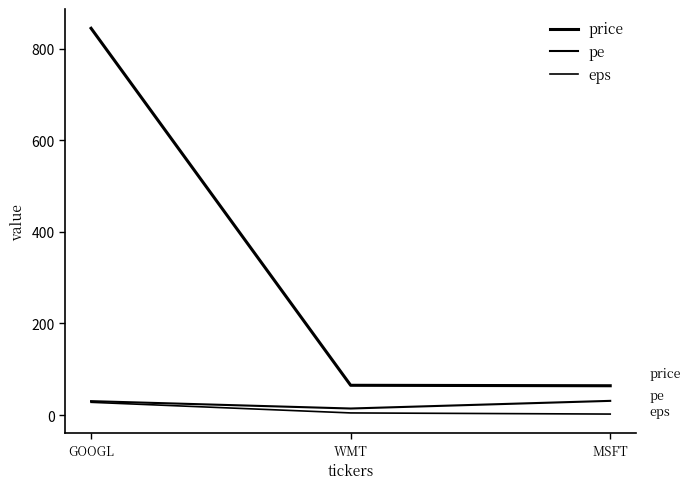

Where is pe nearest to the value 22?

WMT